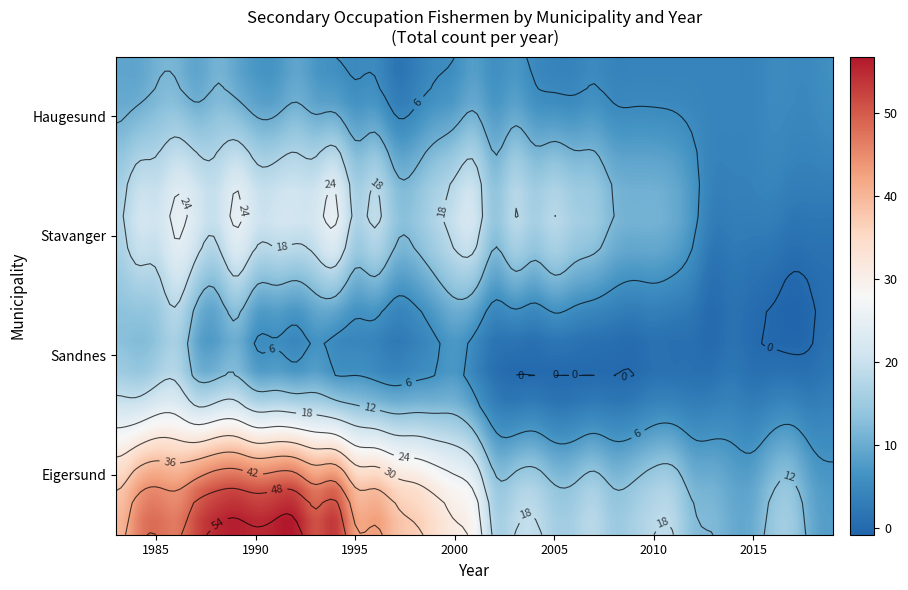

List the series in order of their peak value, lowest first.

Haugesund, Sandnes, Stavanger, Eigersund